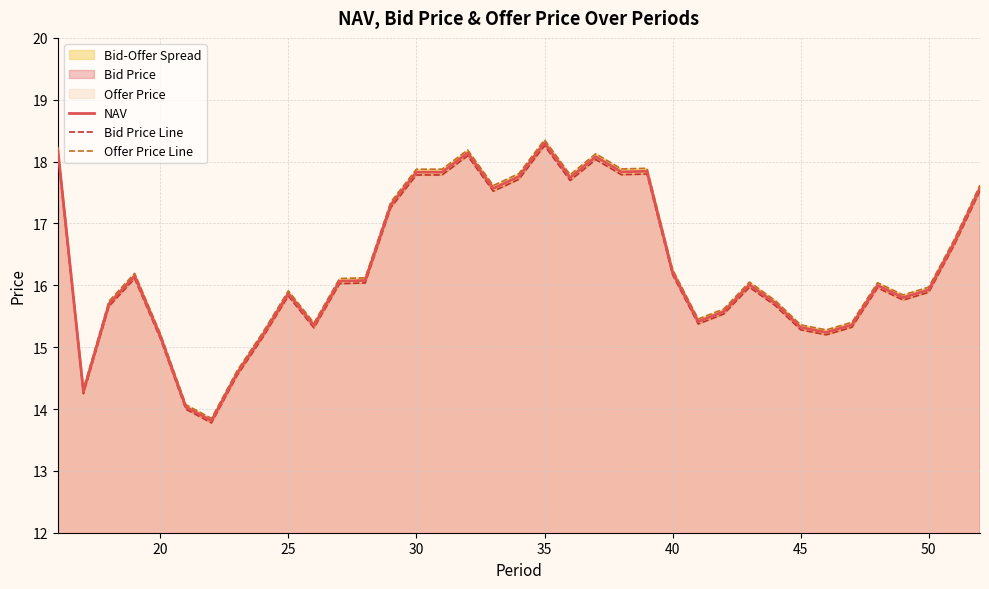

What is the minimum value for NAV?

13.8